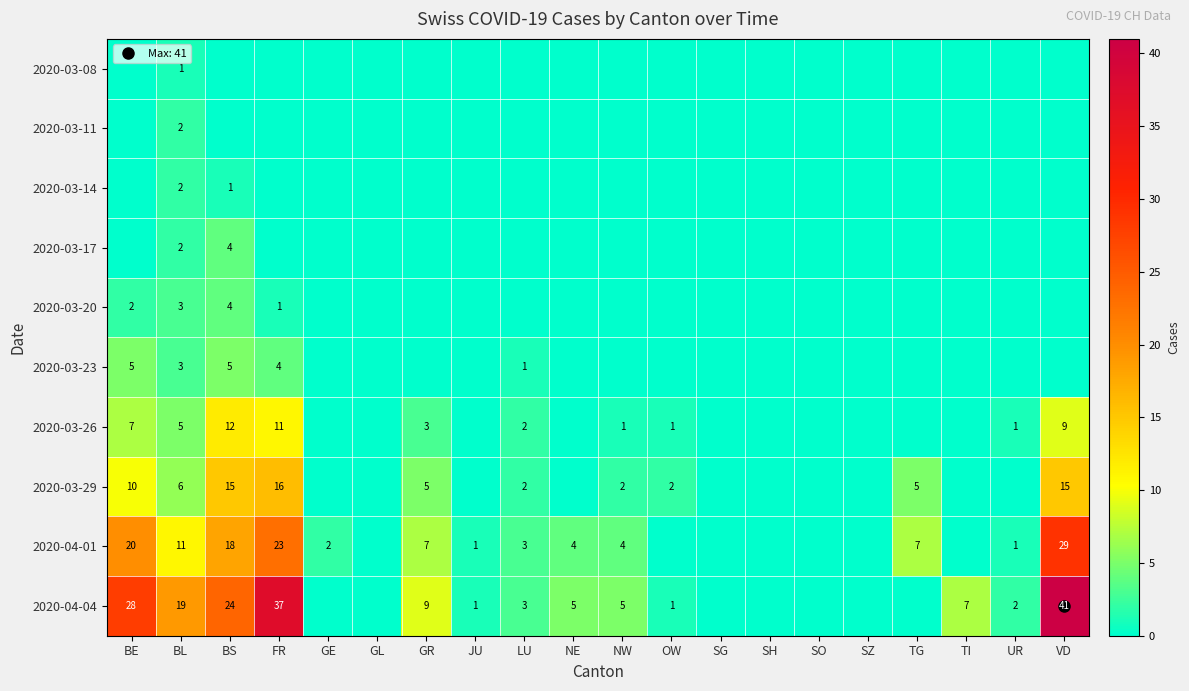

The 2020-03-26 series shows 7 at BL. True or false?

False